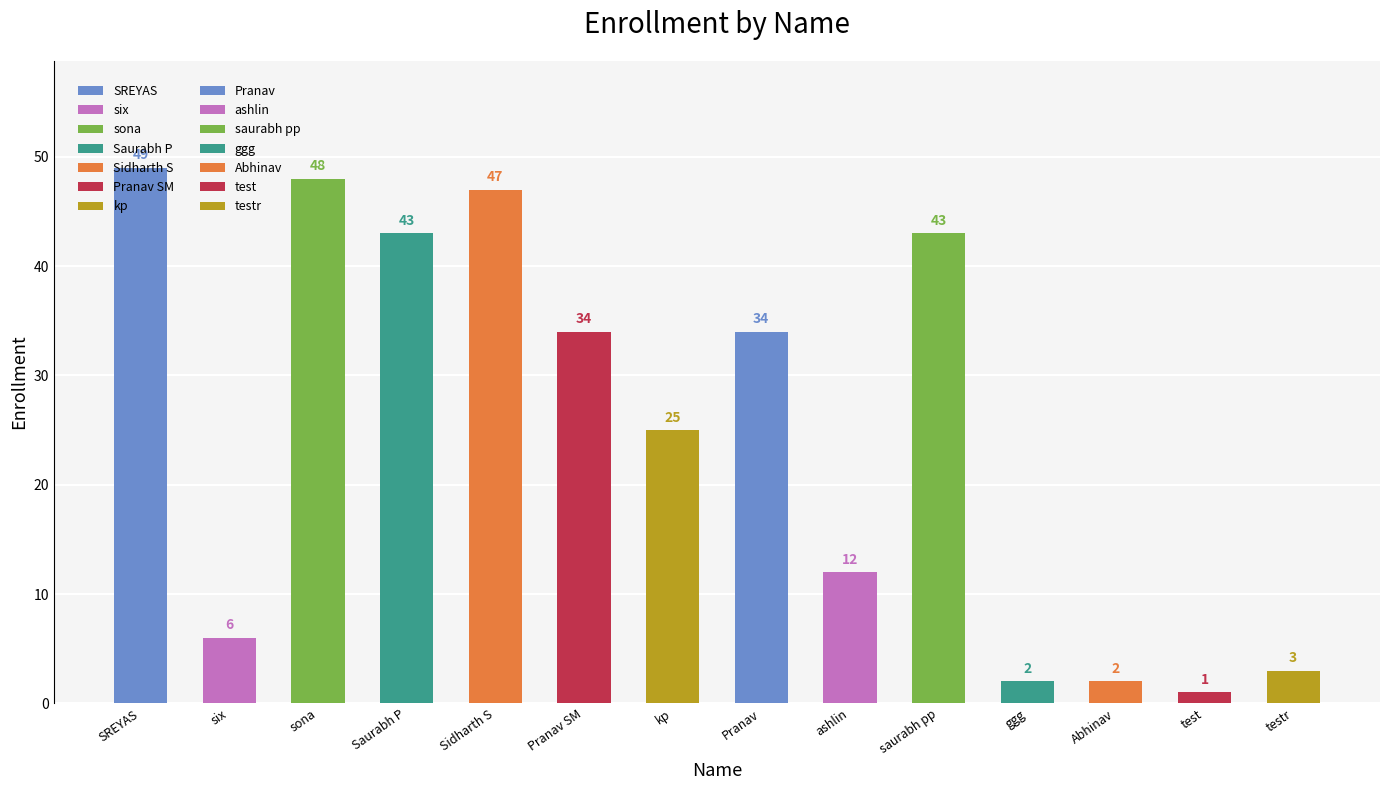

What is the value of the 8th bar from the left?

34